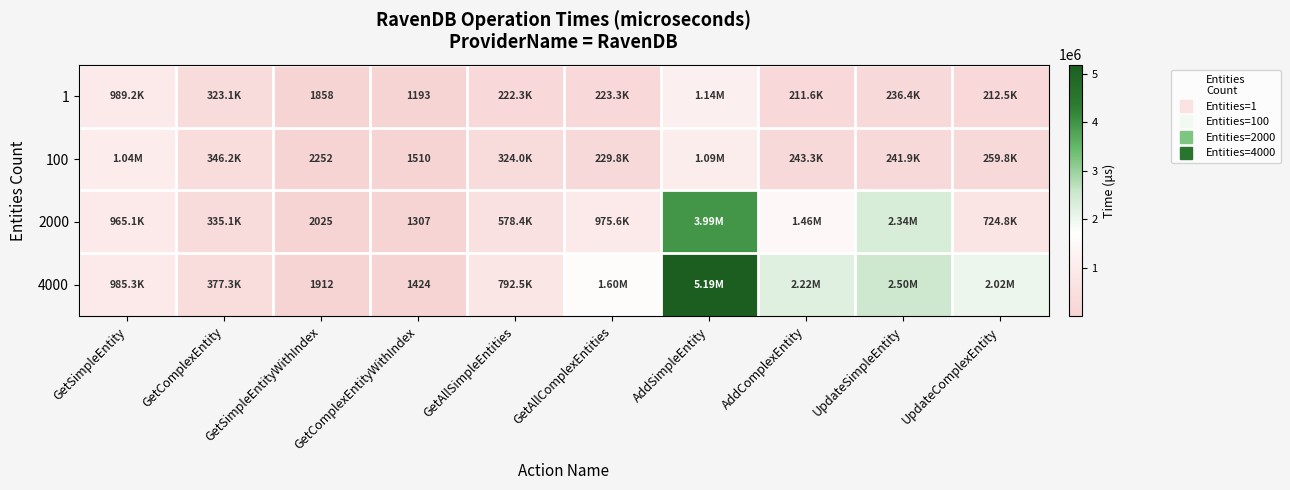

The value of 100 at UpdateComplexEntity is 259809. True or false?

True